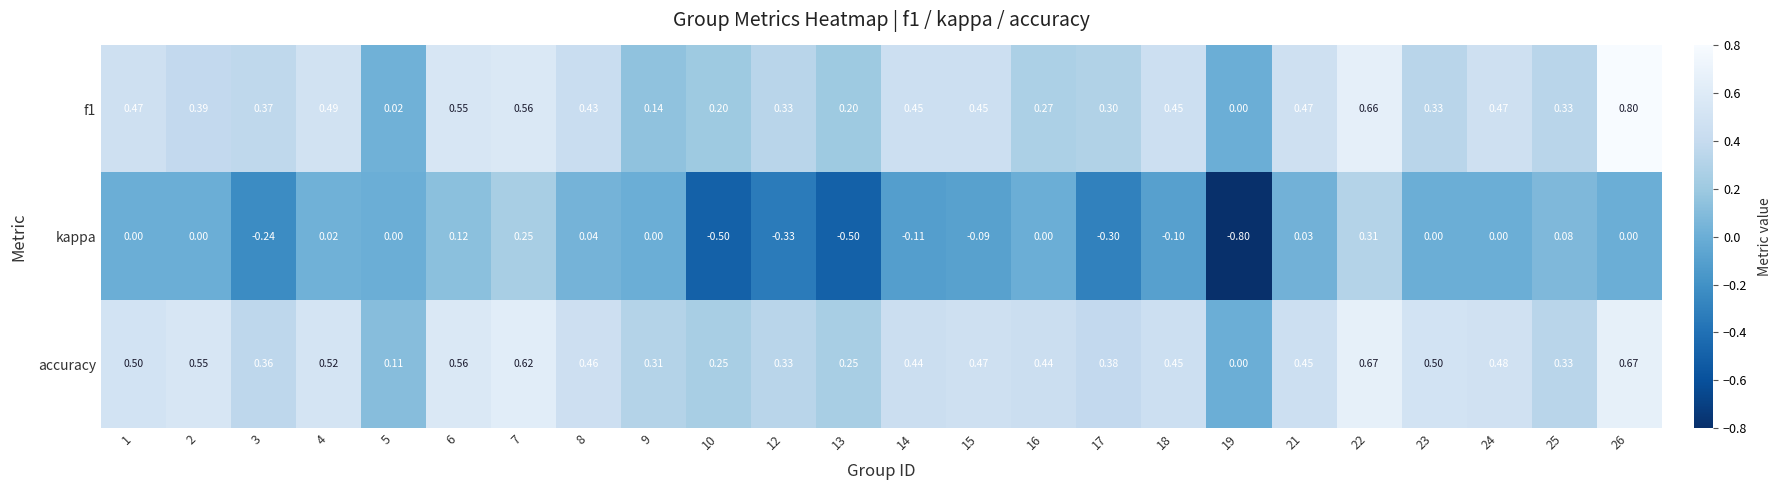

Which series has the largest total across all categories?

accuracy